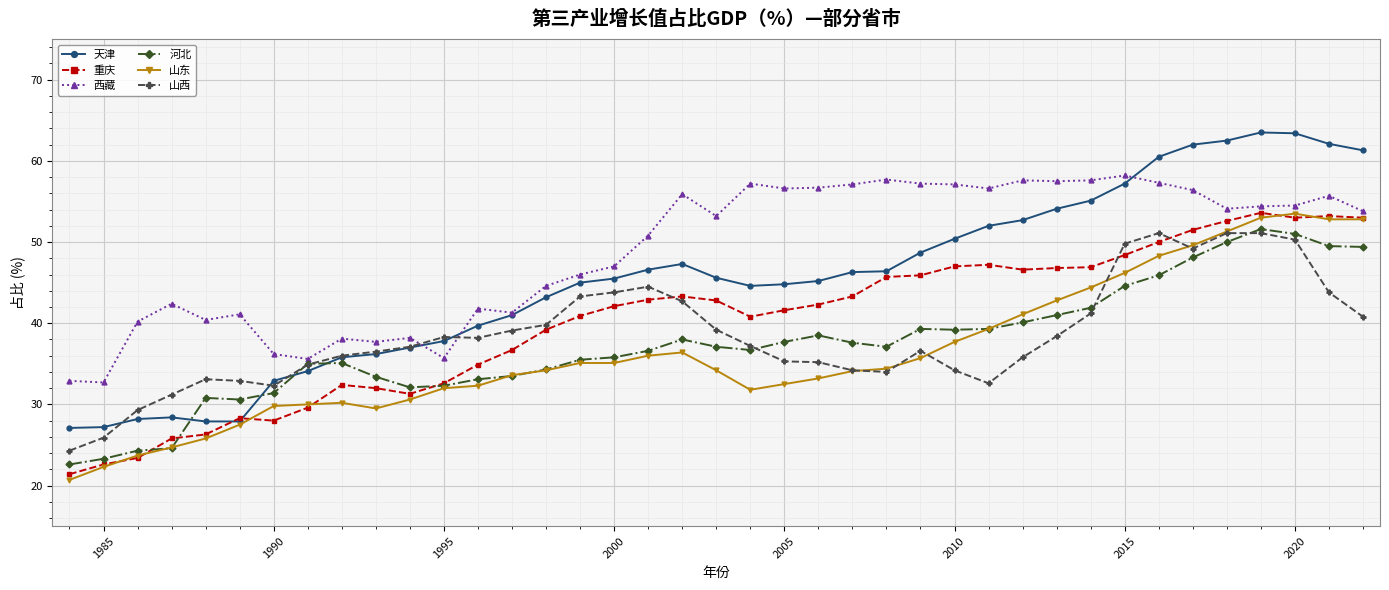

Which series has the largest range (max minus min)?

天津